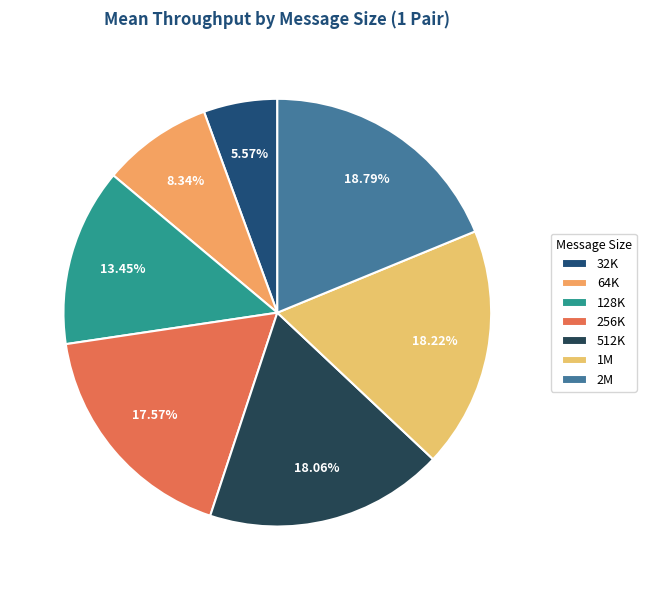

True or false: 2M accounts for 19% of the total.

True